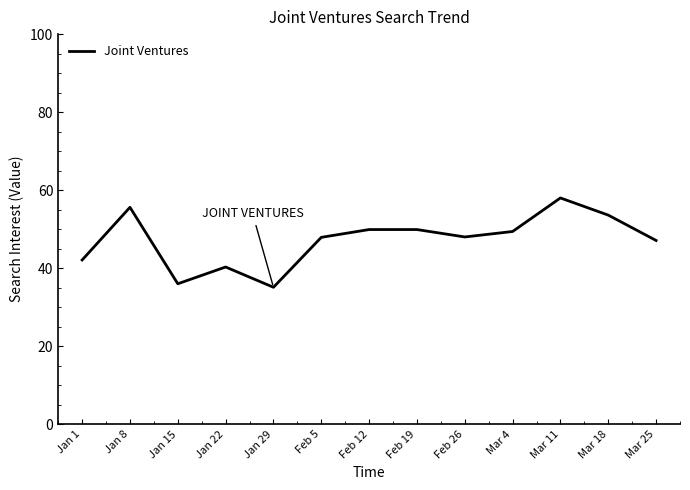

Which has a higher value, Feb 26 or Jan 8?

Jan 8